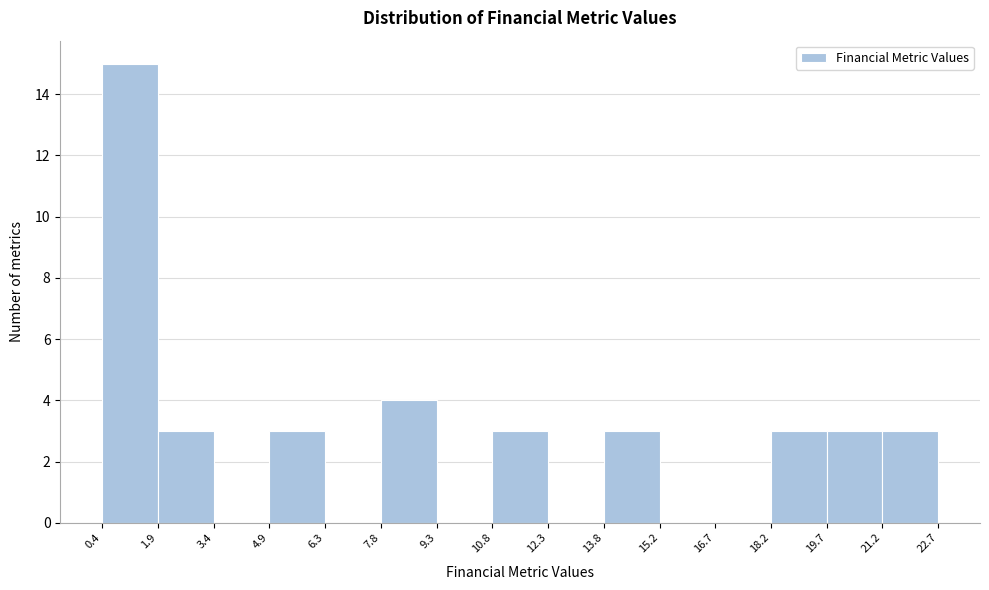

Which range on the x-axis has the tallest bar?

0.4 to 1.9